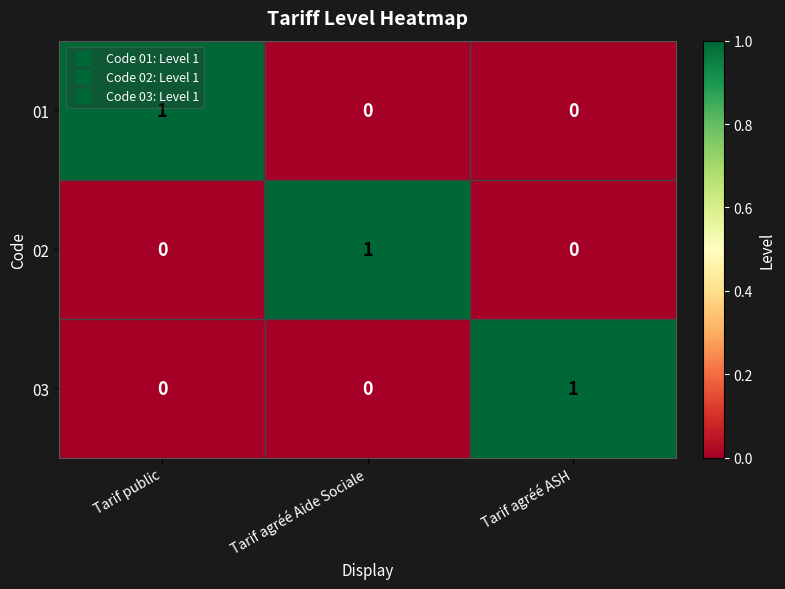

Count the 01 values in the range 0 to 1.

3